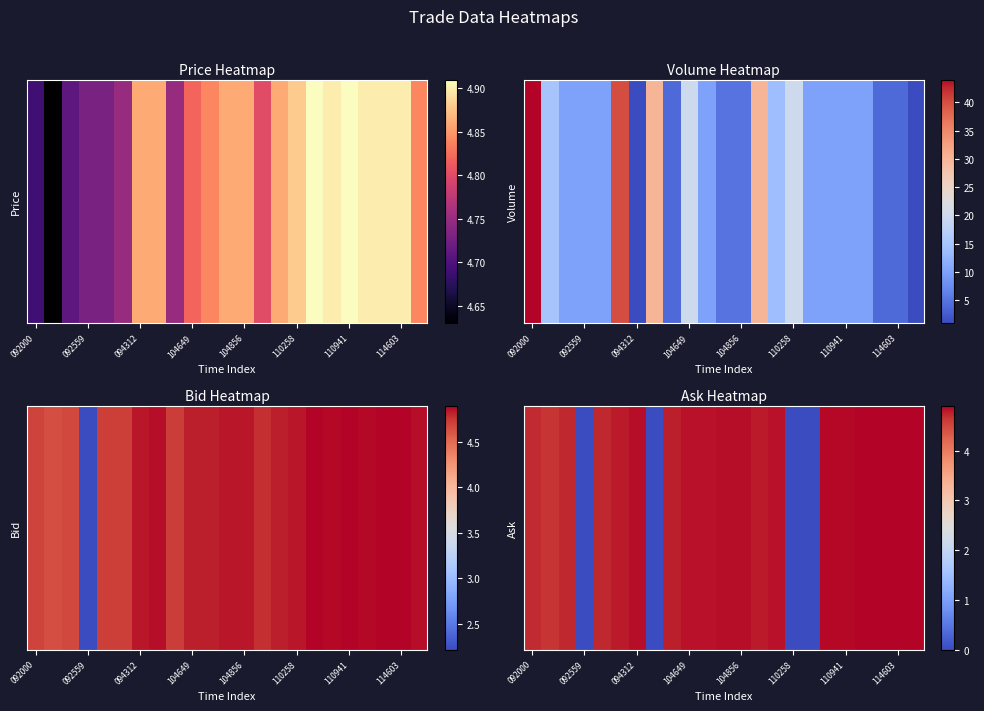

The value at 8 is 4.8. True or false?

True